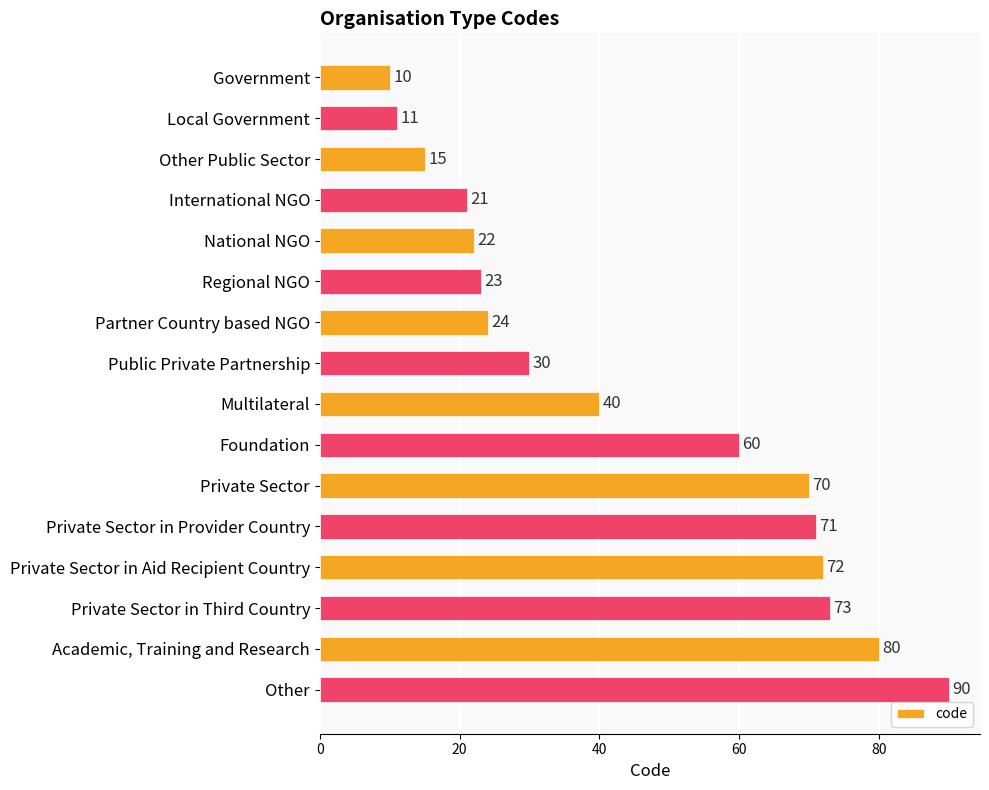

What position from the bottom is National NGO?

12